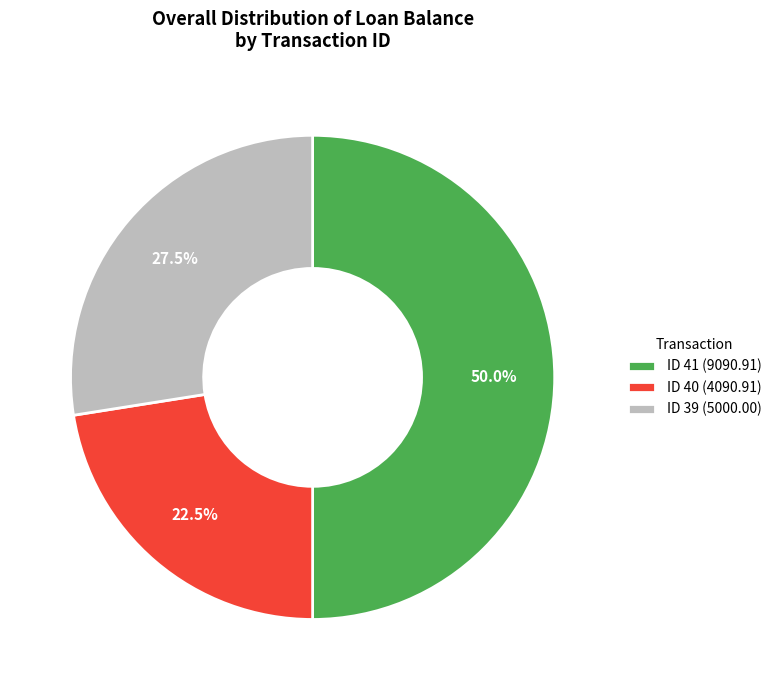

Which category has the smallest portion of the pie?

ID 40 (4090.91)